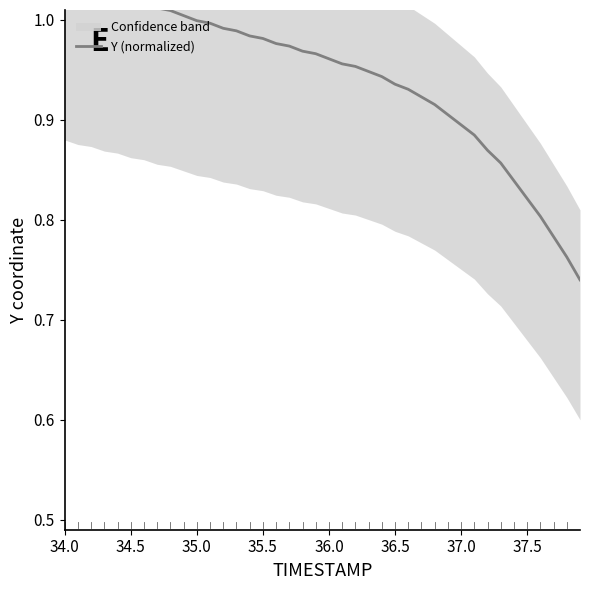

Does the chart display data point markers on the line(s)?

No